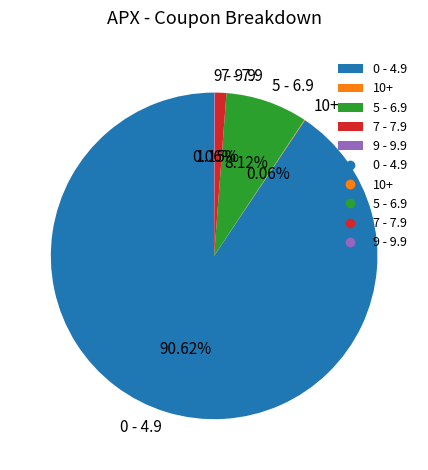

Between 7 - 7.9 and 0 - 4.9, which is larger?

0 - 4.9